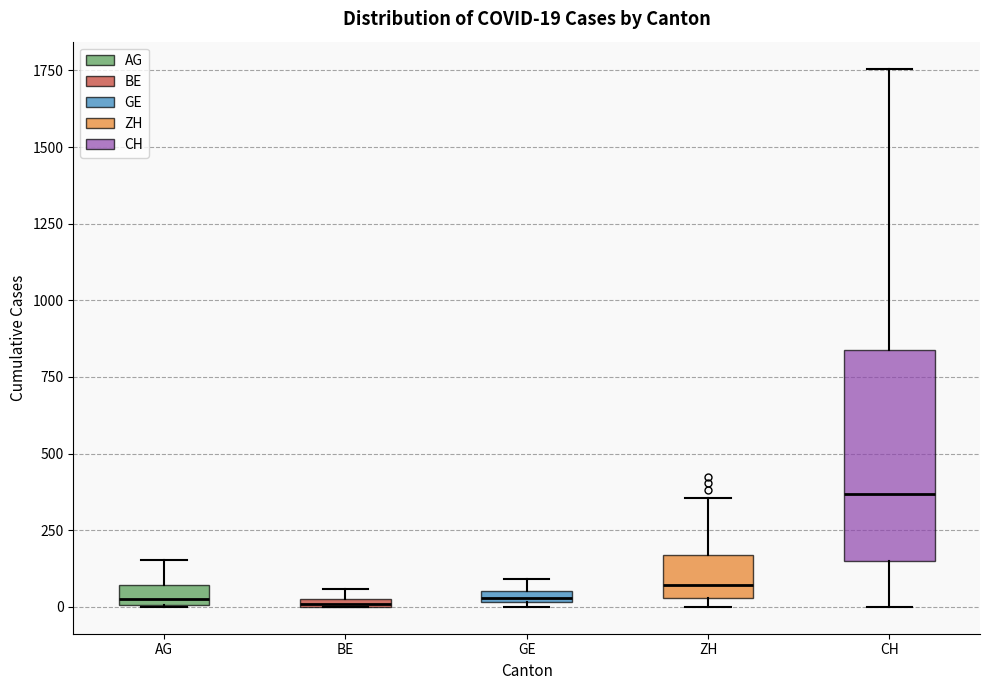

Which box is the tallest, from its lower edge to its upper edge?

CH